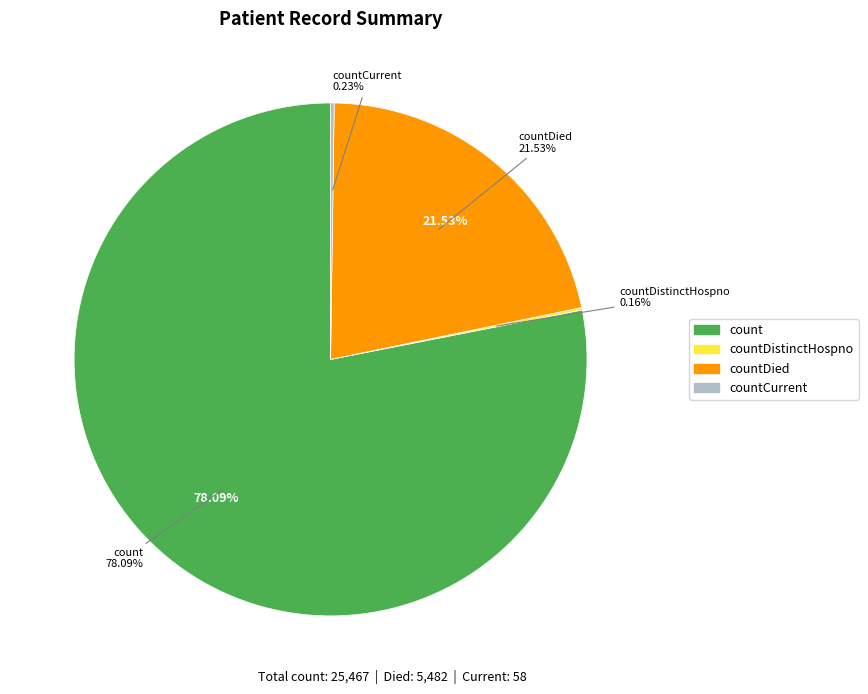

What percentage is NOT represented by countCurrent?

99.8%